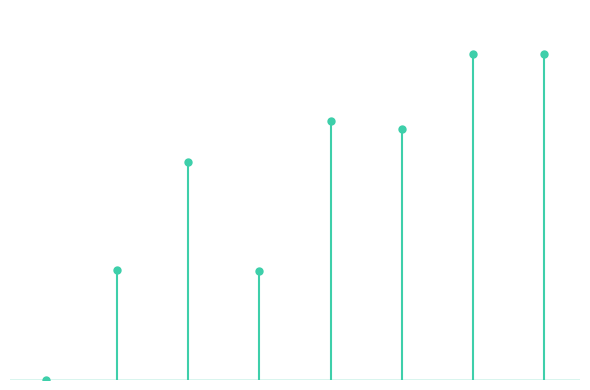

How many interior local peaks (higher than both neighbors) does the data have?

2